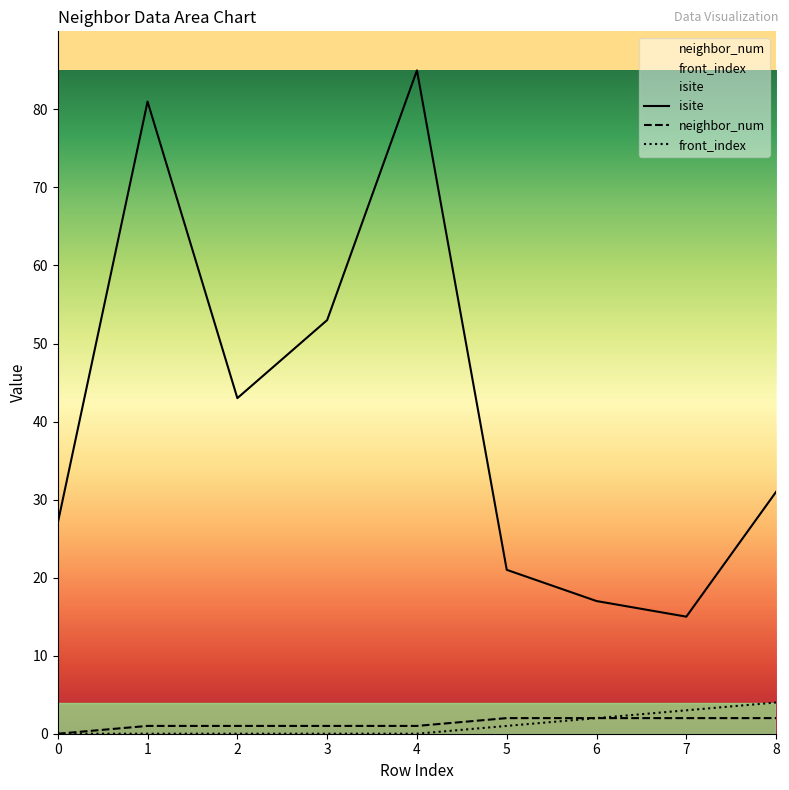

What is the sum of all front_index values?

10